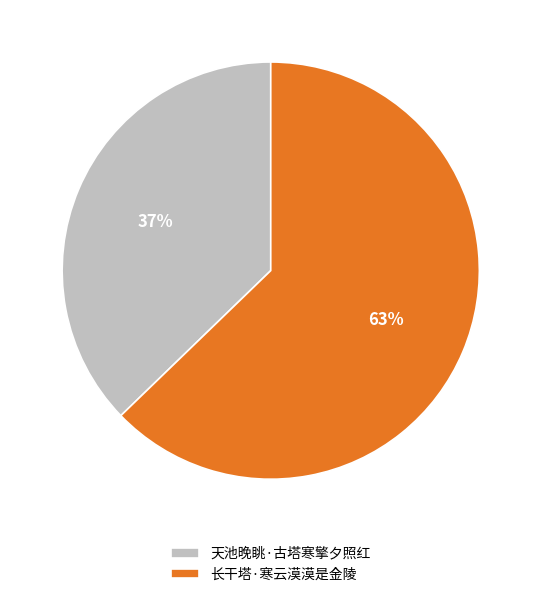

How many segments does this pie chart have?

2